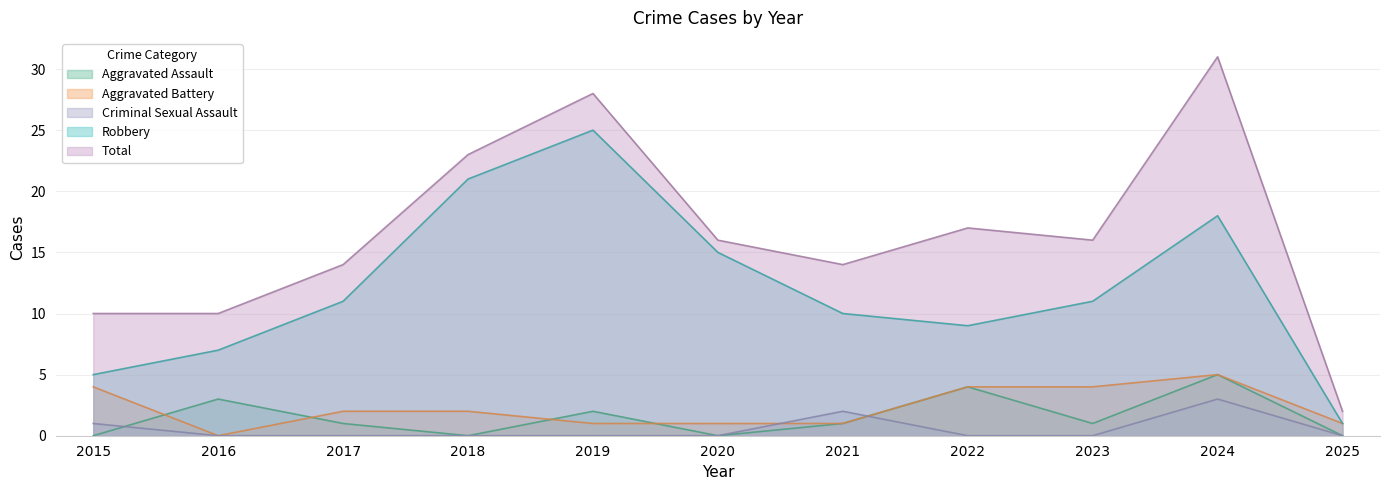

True or false: Total and Criminal Sexual Assault intersect in this chart.

False